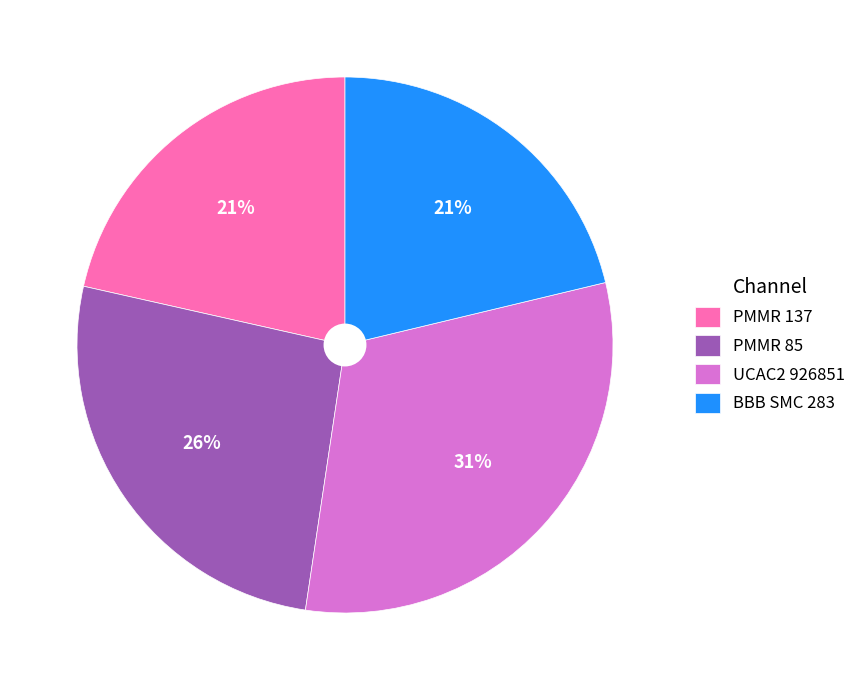

Approximately how many times larger is the value at PMMR 137 compared to PMMR 85?

0.8